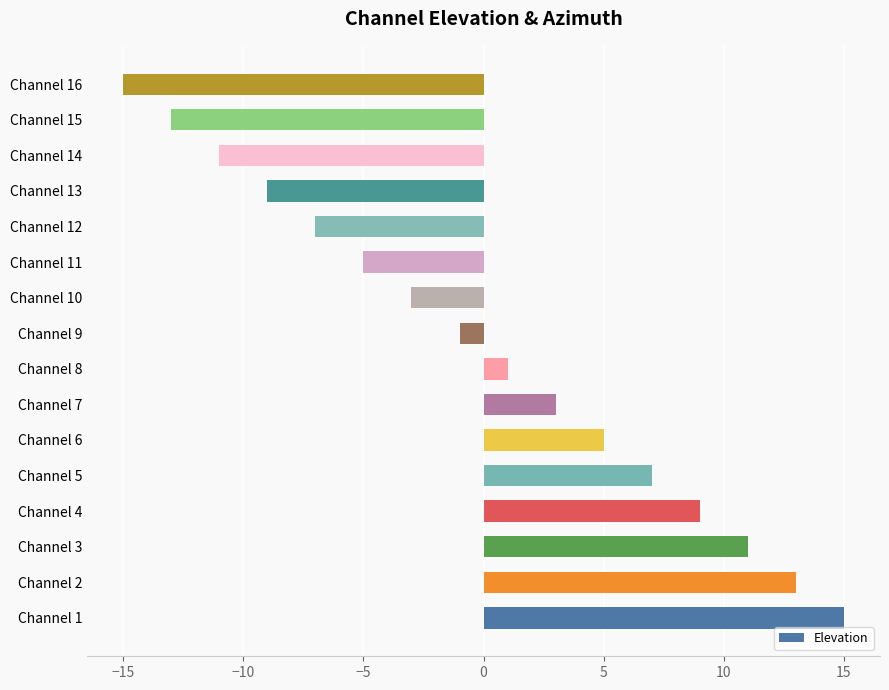

What is the change in value from Channel 4 to Channel 12?

-16